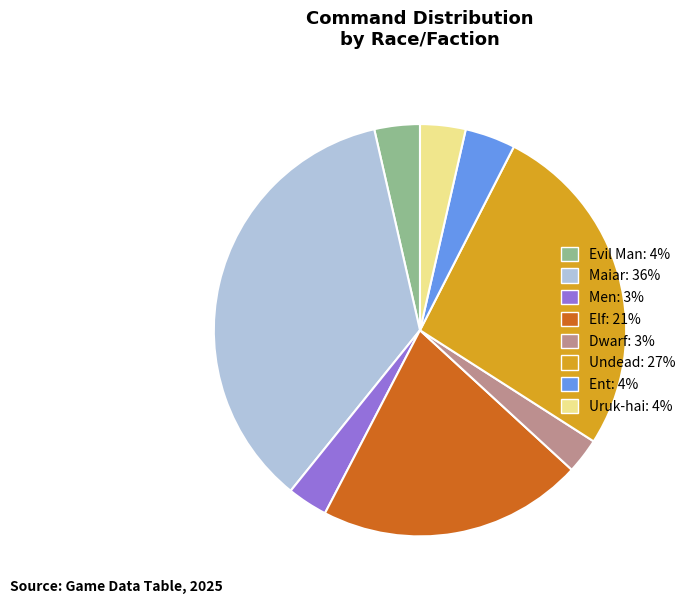

The Maiar slice represents 36% of the pie. True or false?

True